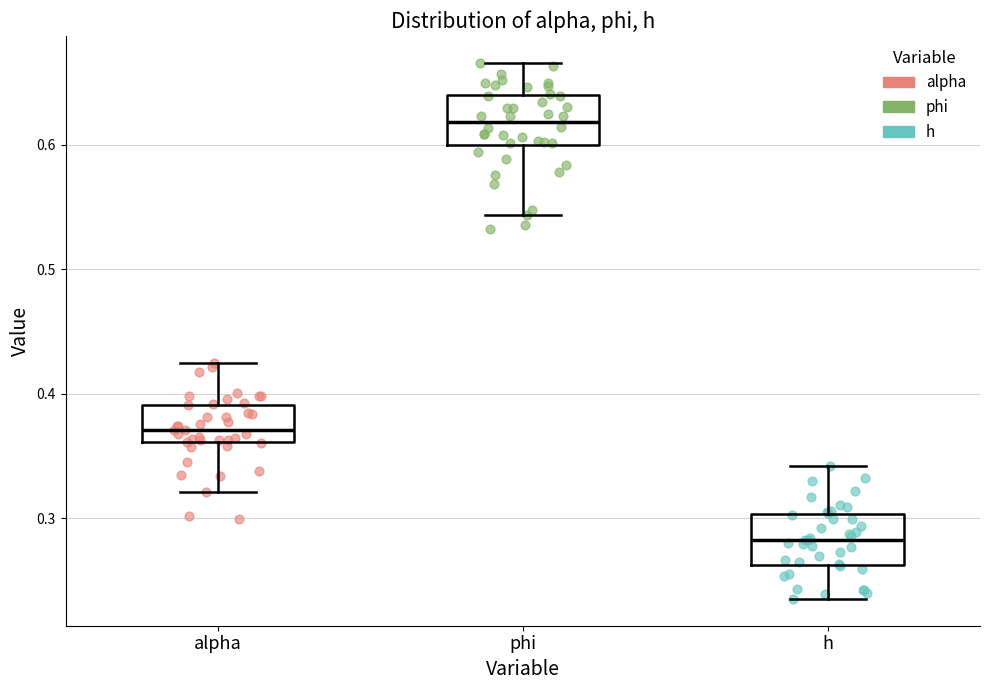

Which box has the lowest median line?

h